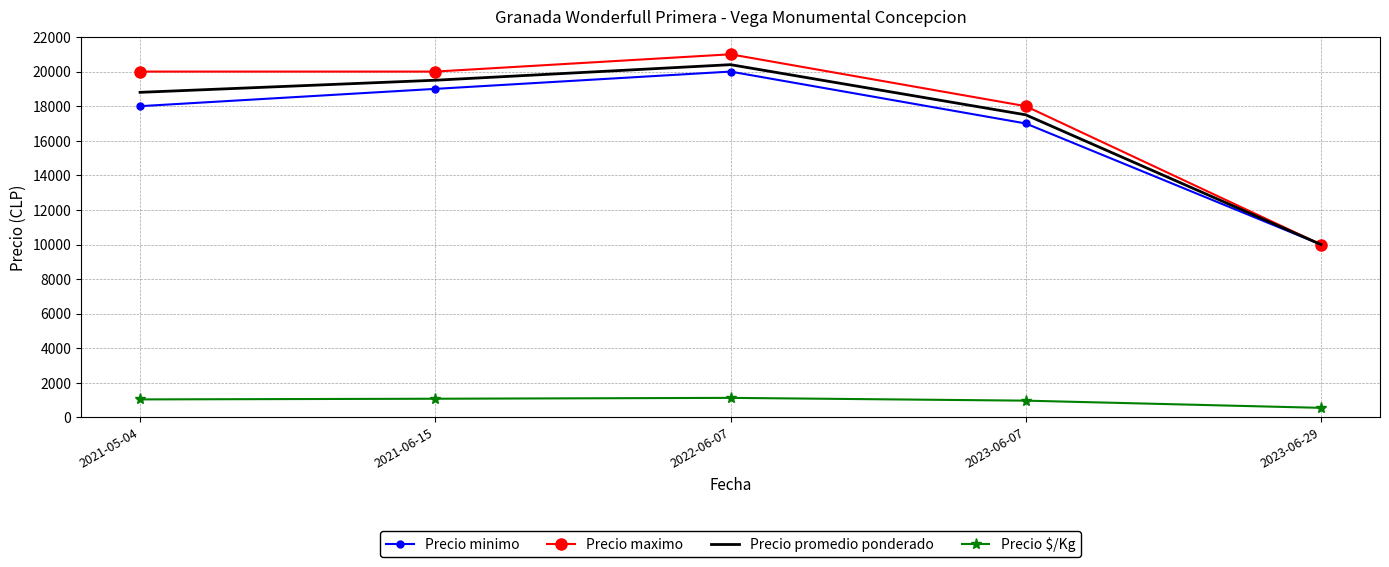

Between 2021-05-04 and 2023-06-07, which series saw the biggest shift?

Precio maximo